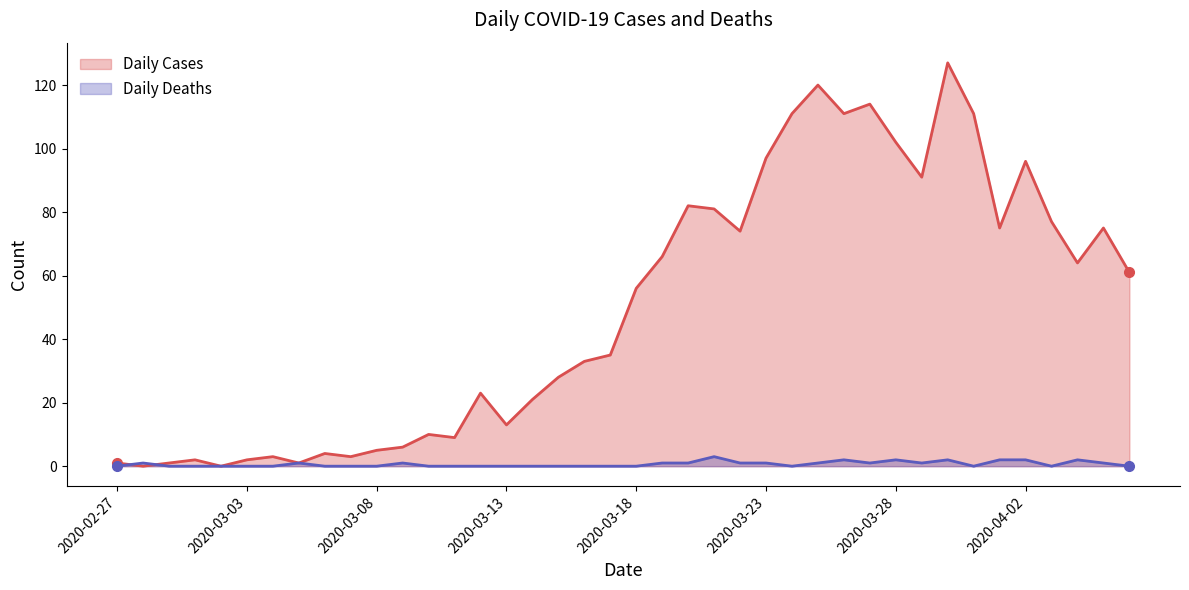

Which series ends up on top after the final intersection of Daily Cases and Daily Deaths?

Daily Cases